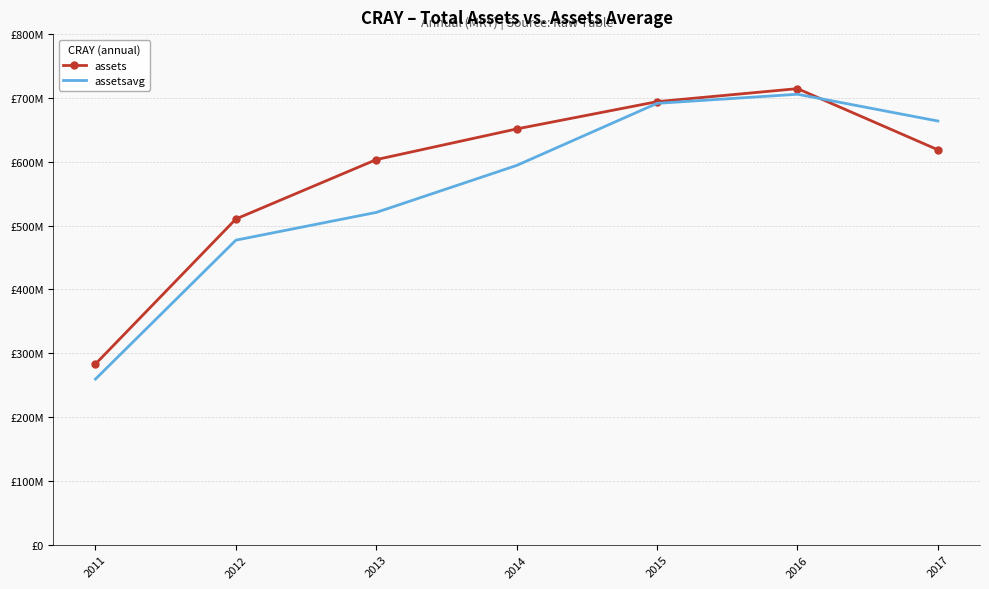

Which category has the highest value across all series?

2016